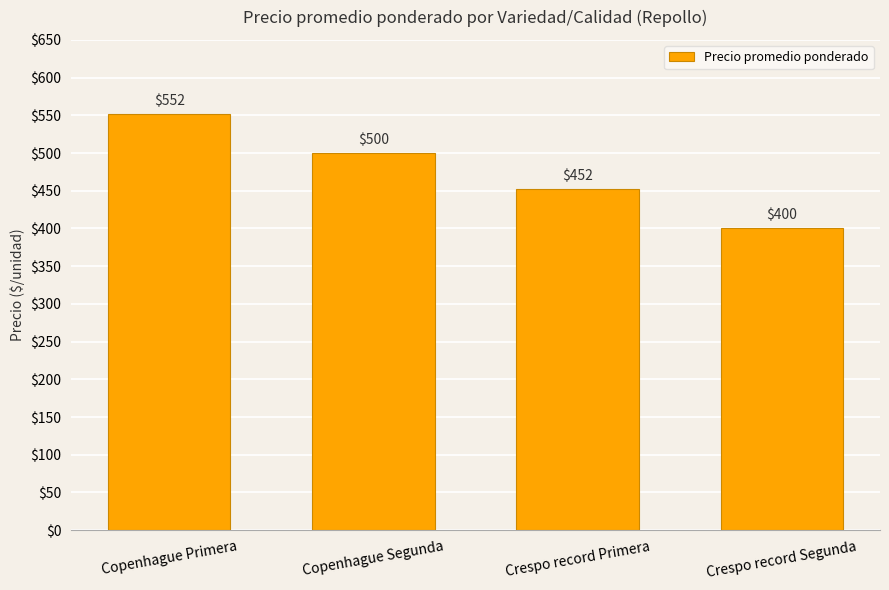

What is the label of the 1st bar from the left?

Copenhague Primera